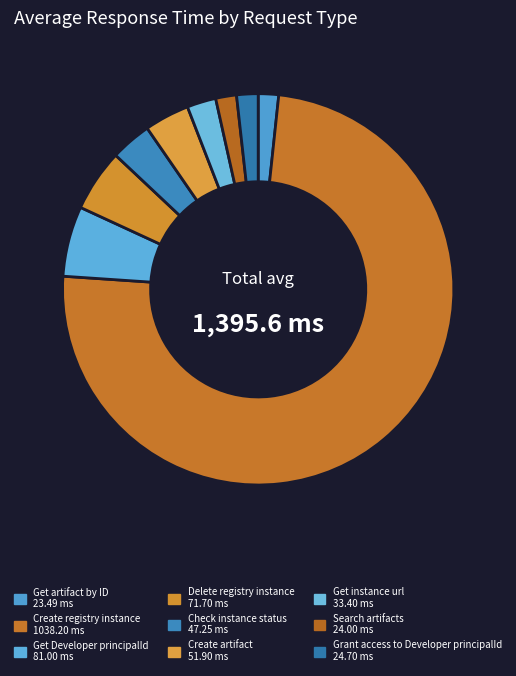

Which has a higher value, Create registry instance or Grant access to Developer principalId?

Create registry instance